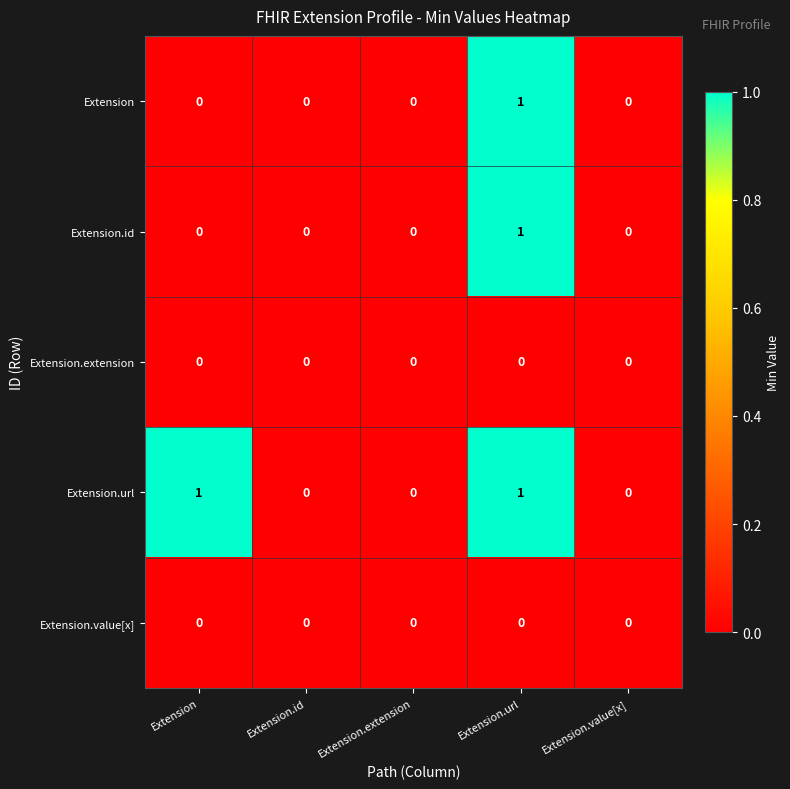

Reading left to right, what are all the values shown in this chart?

Extension: Extension=0	Extension.id=0	Extension.extension=0	Extension.url=1	Extension.value[x]=0
Extension.id: Extension=0	Extension.id=0	Extension.extension=0	Extension.url=1	Extension.value[x]=0
Extension.extension: Extension=0	Extension.id=0	Extension.extension=0	Extension.url=0	Extension.value[x]=0
Extension.url: Extension=1	Extension.id=0	Extension.extension=0	Extension.url=1	Extension.value[x]=0
Extension.value[x]: Extension=0	Extension.id=0	Extension.extension=0	Extension.url=0	Extension.value[x]=0